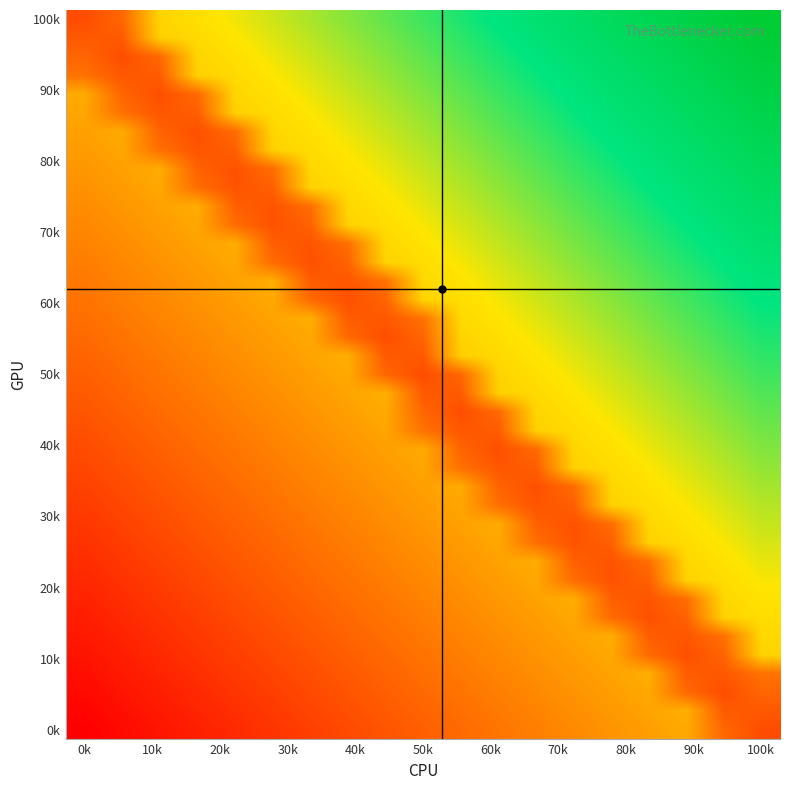

Which series has the widest spread of values?

100k